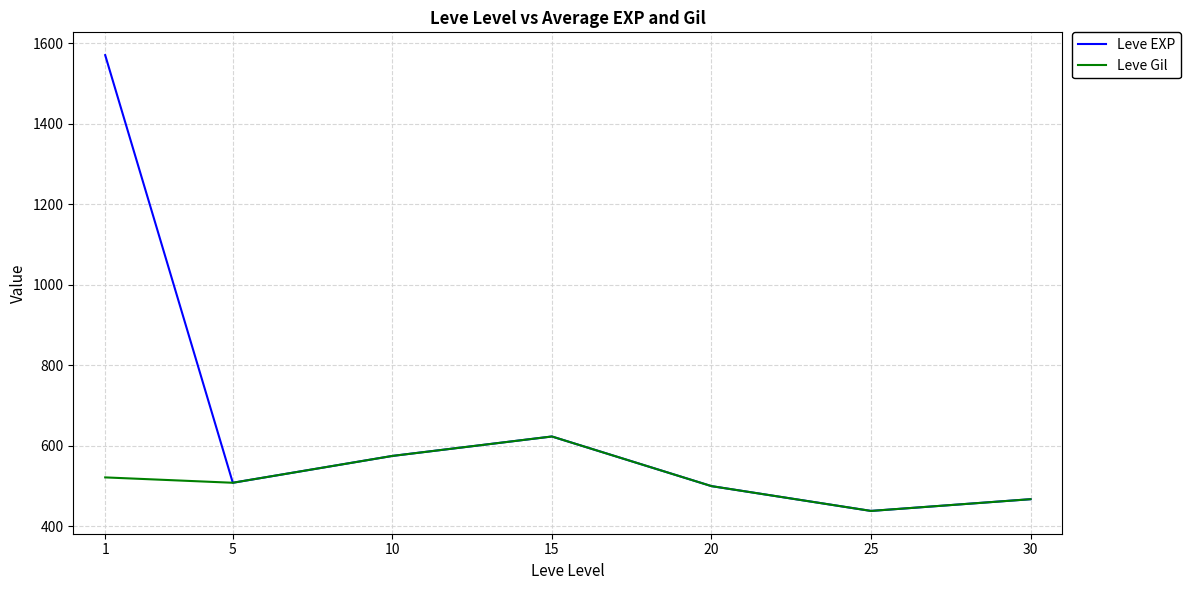

At which category is the sum across all series the highest?

1